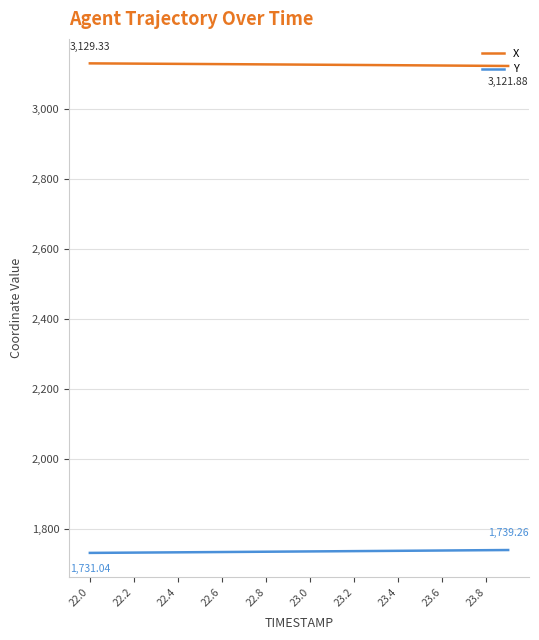

Rank the series by their maximum value, from highest to lowest.

X, Y